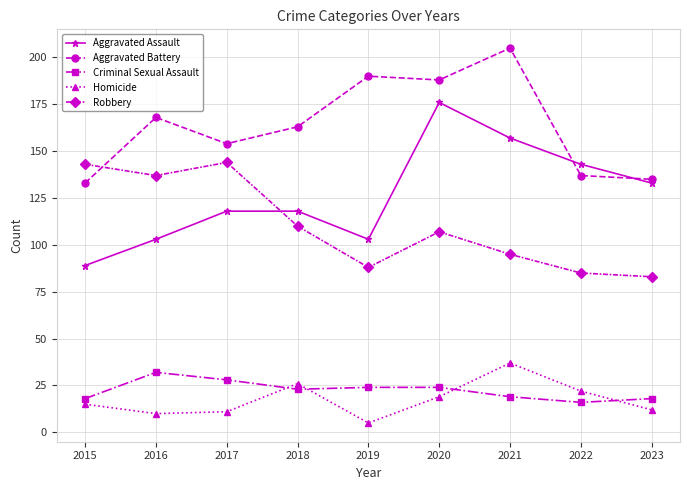

True or false: Aggravated Assault and Homicide cross at least once.

False